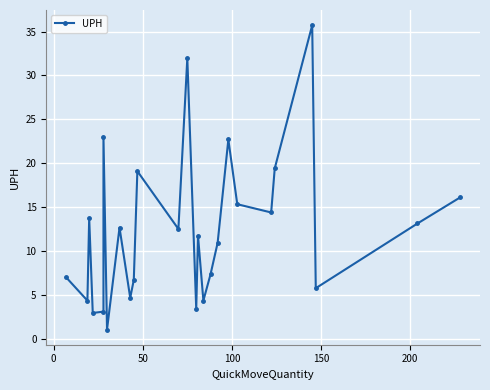

What is the sum of all values?

323.8